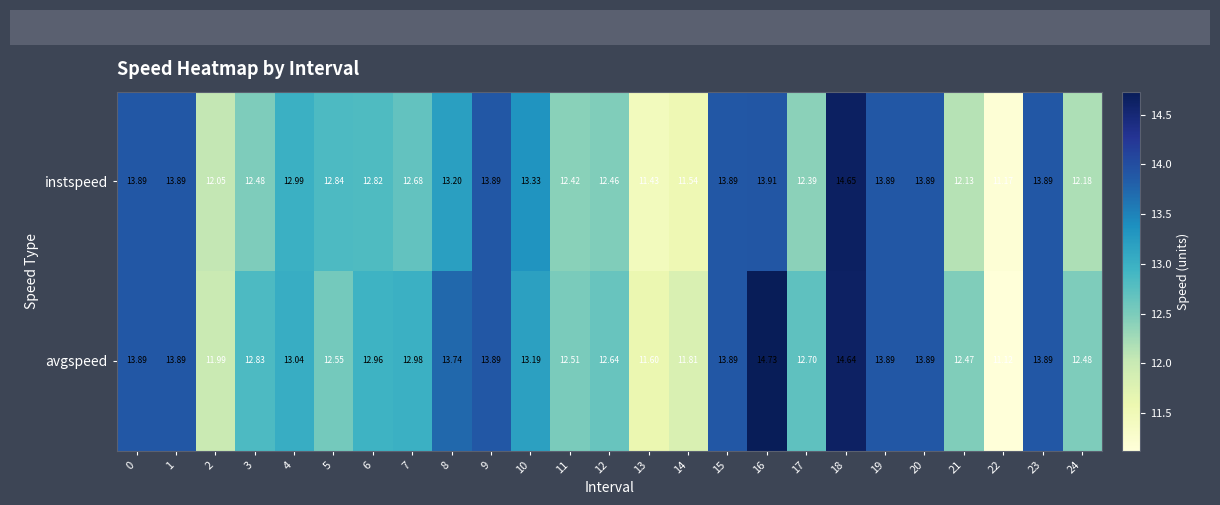

Is the value of instspeed at 7 greater than the value of avgspeed at 4?

No